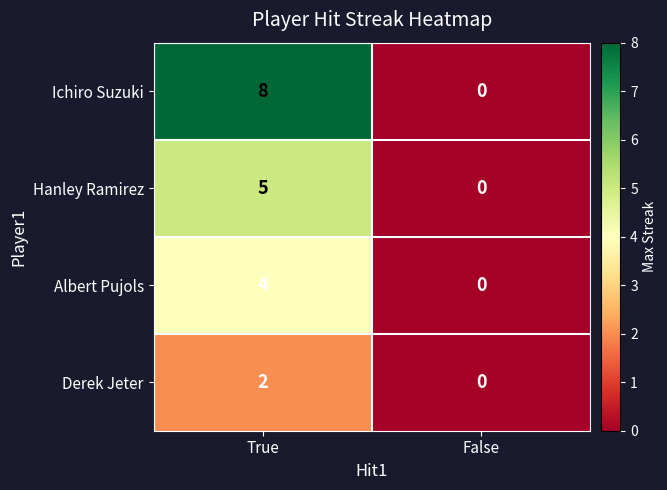

Reading left to right, transcribe all the data shown in this chart.

Ichiro Suzuki: True=8	False=0
Hanley Ramirez: True=5	False=0
Albert Pujols: True=4	False=0
Derek Jeter: True=2	False=0